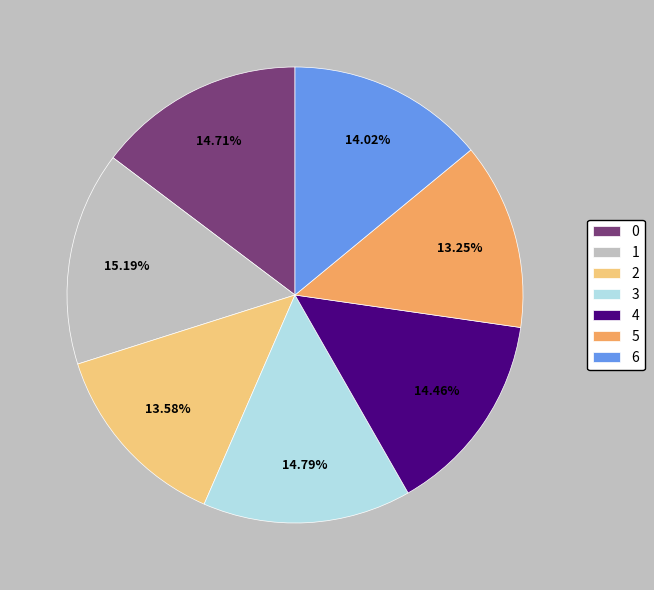

Approximately how many times larger is the value at 2 compared to 3?

0.9